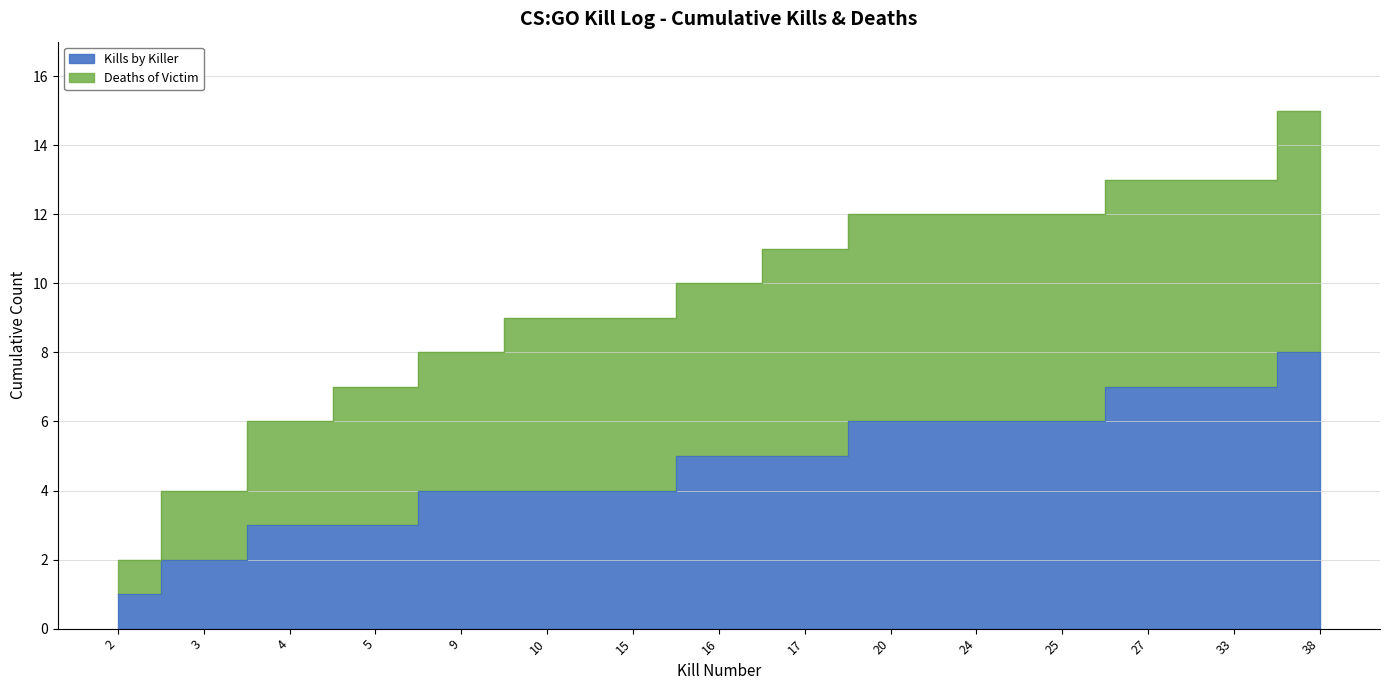

The value of Kills by Killer at 5 is 1. True or false?

False